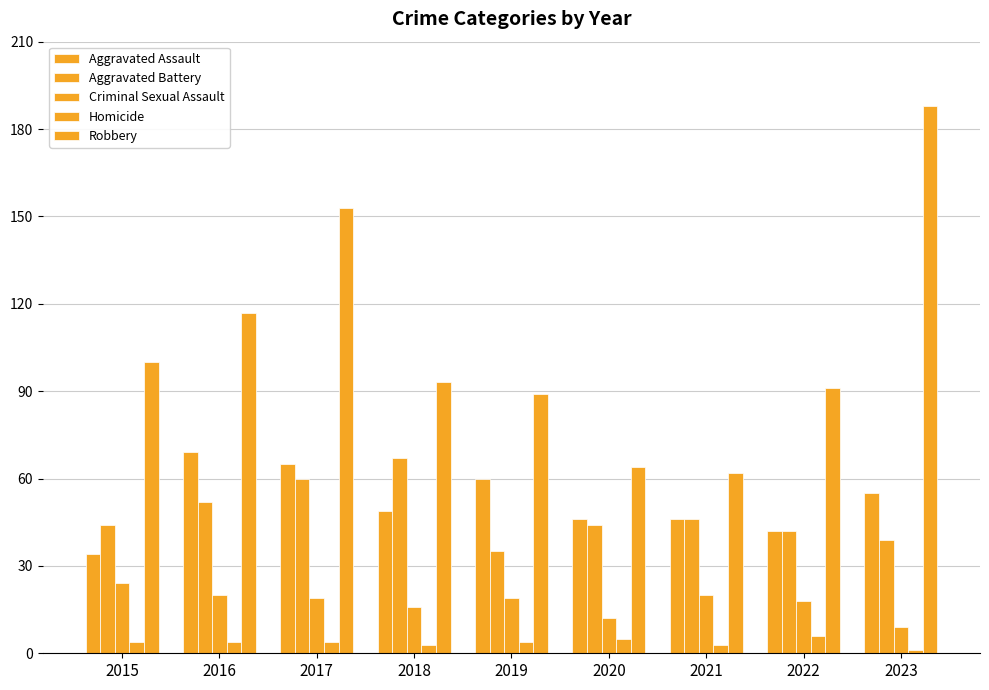

Which has a higher value, 2018 or 2021?

2018